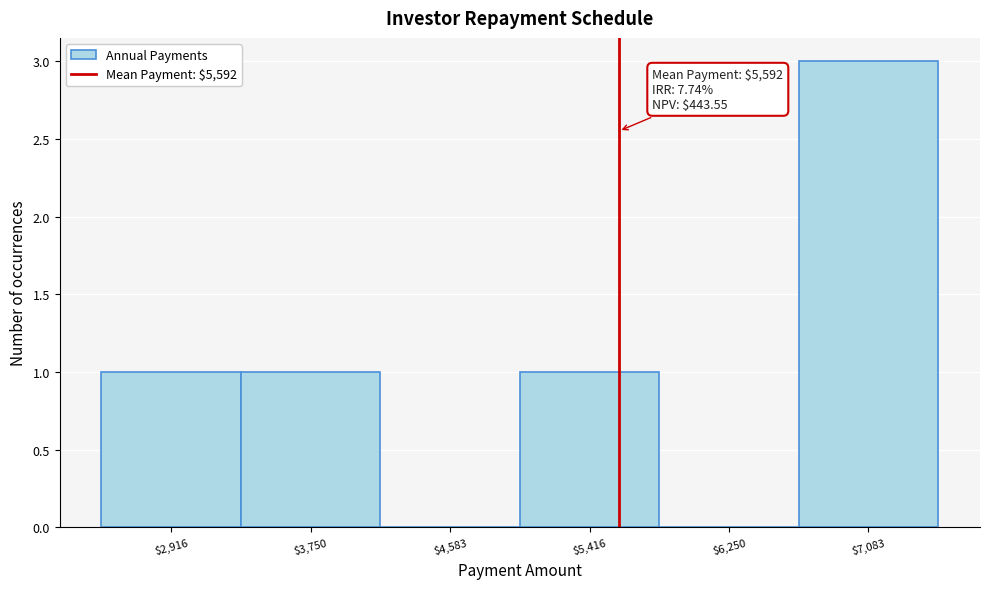

Over which range of the x-axis is the bar tallest?

6700 to 7500